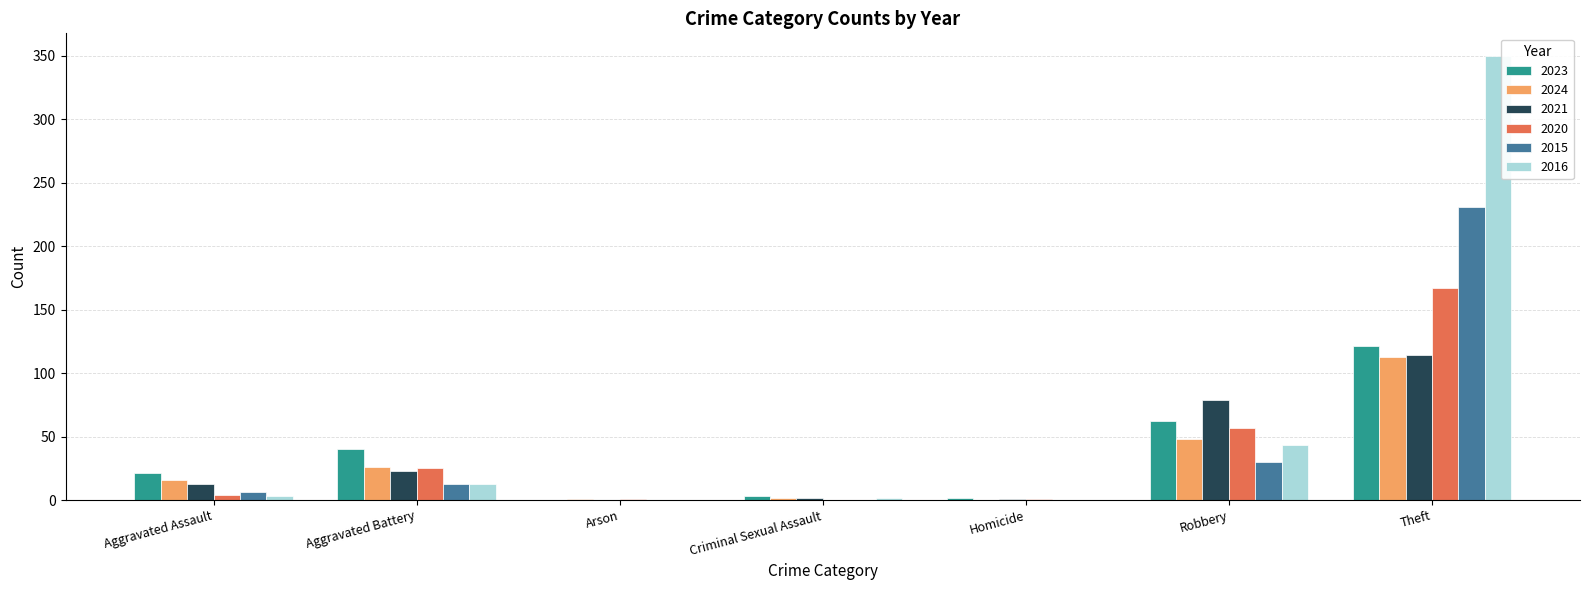

The 2015 series shows 0 at Arson. True or false?

True